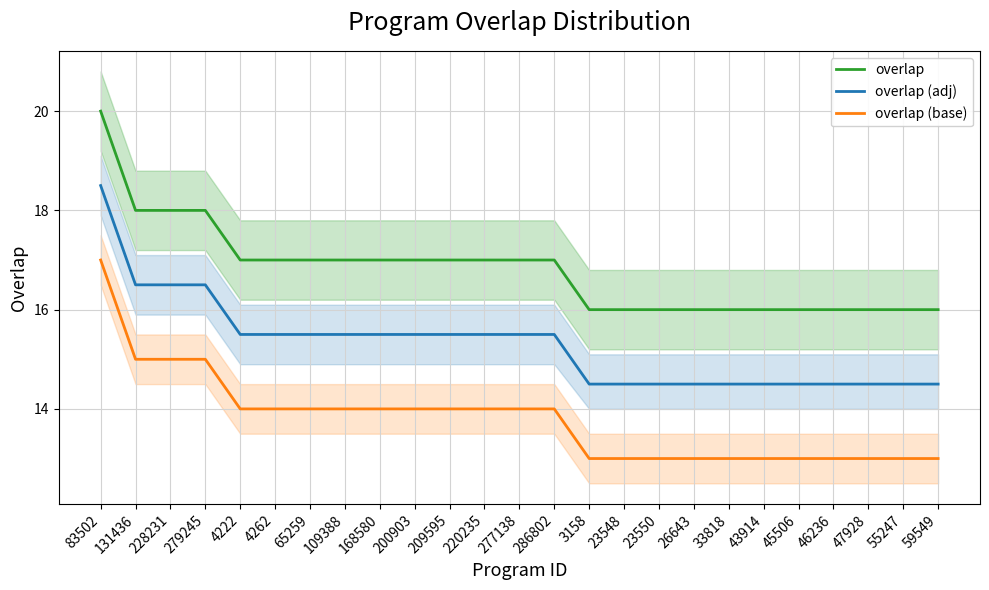

Between 23548 and 26643, which series saw the biggest shift?

overlap